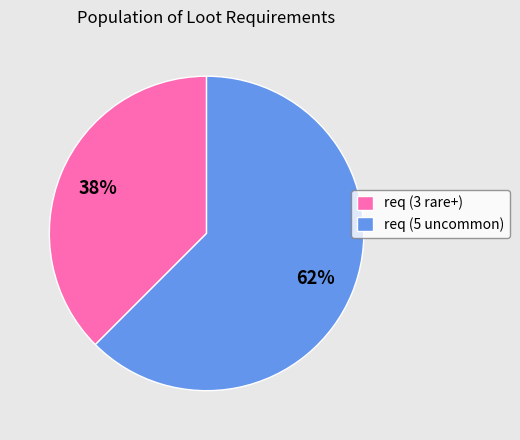

Rank the categories by value from lowest to highest.

req (3 rare+), req (5 uncommon)